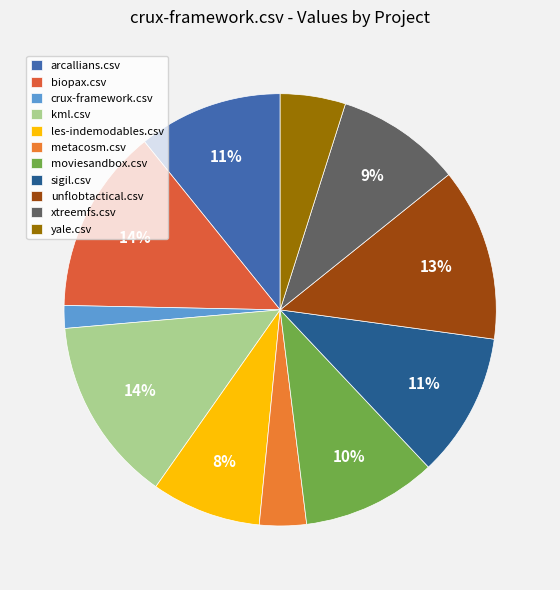

How many segments does this pie chart have?

11